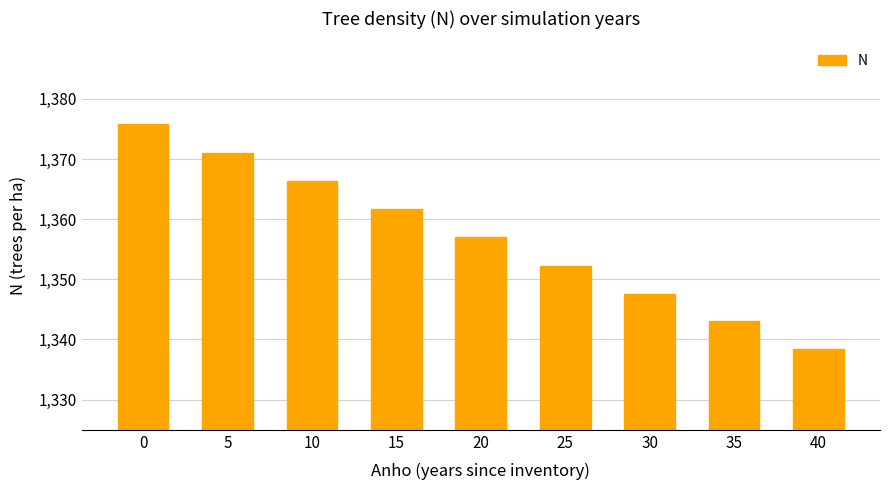

What is the difference between the values at 40 and 25?

13.9